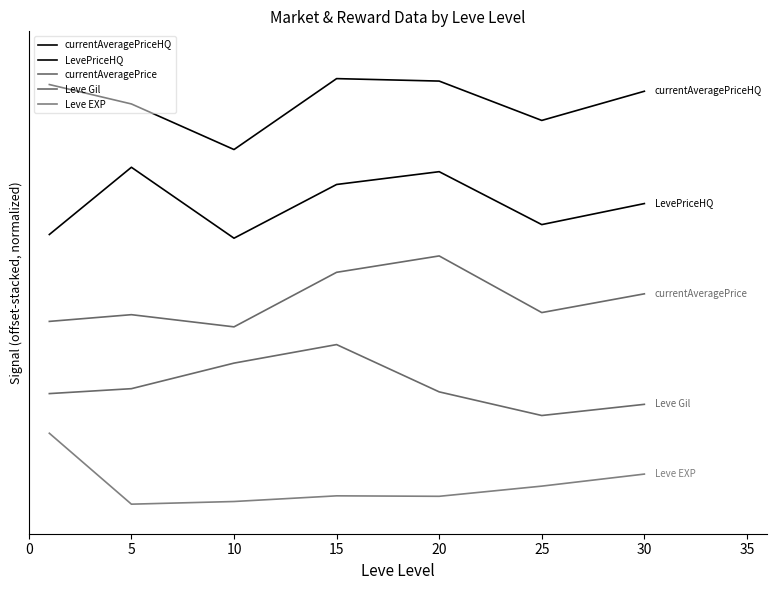

Which series has the largest total across all categories?

currentAveragePriceHQ